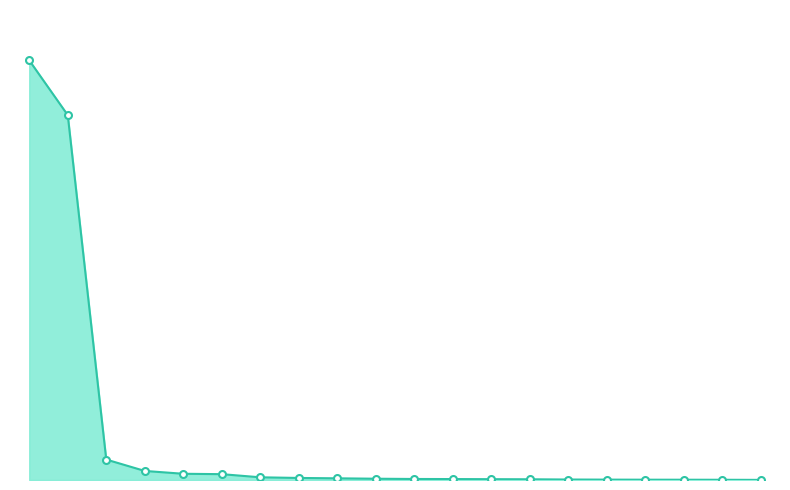

List the labels in order of value, largest first.

All countries, CHINA, MALAYSIA, U S A, PHILIPPINES, JAPAN, VIETNAM, GERMANY, THAILAND, AUSTRALIA, INDONESIA, FINLAND, TAIWAN, SWEDEN, NETHERLANDS, SINGAPORE, ITALY, SPAIN, KOREA REP, UNITED KINGDOM